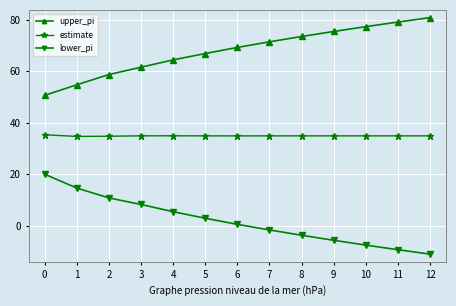

At how many categories does at least one series exceed 28?

13